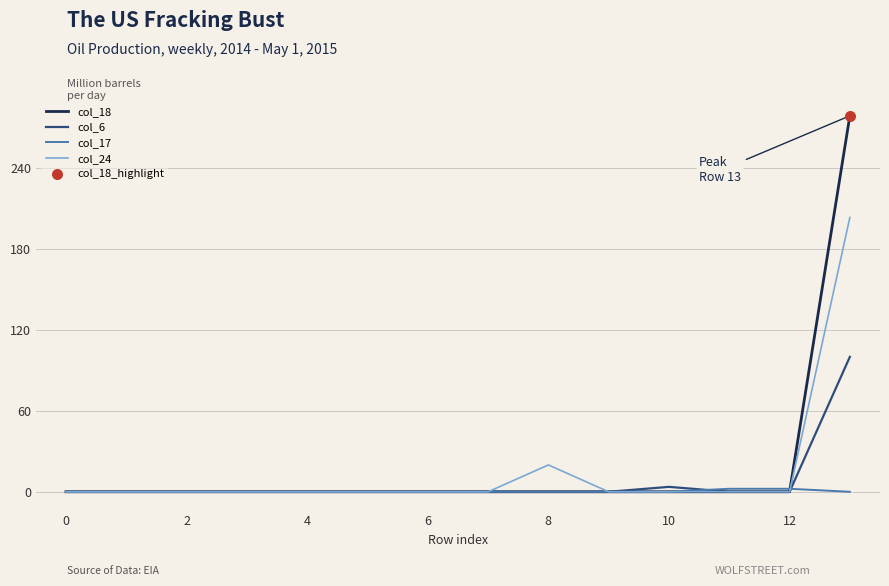

Which series has the largest range (max minus min)?

col_18